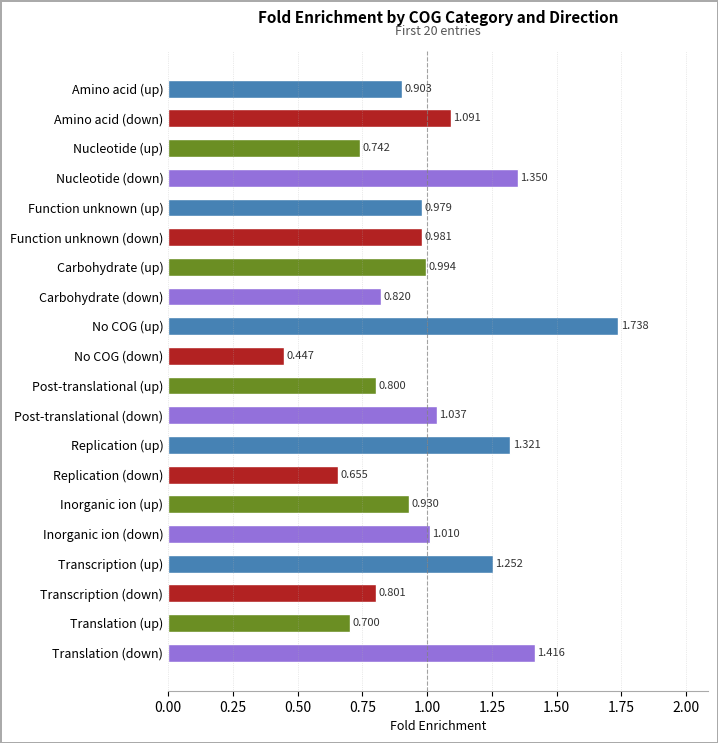

Count the number of data series in this chart.

1